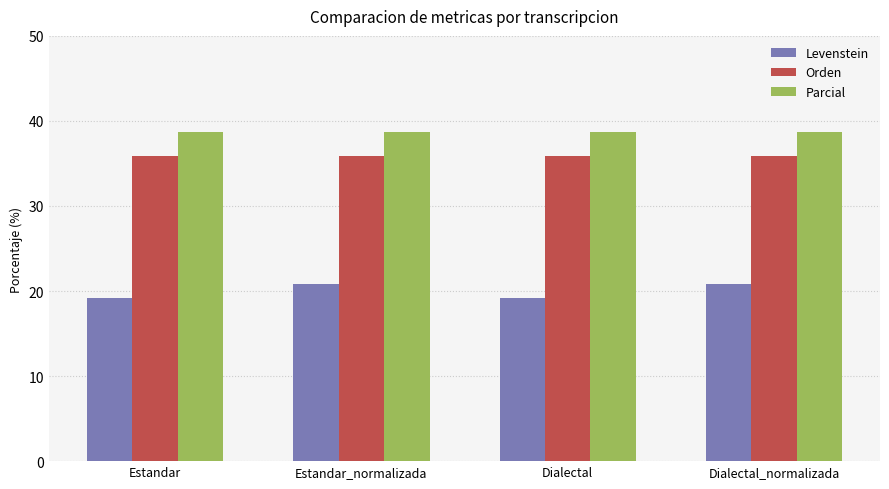

How many bars are there in total?

12